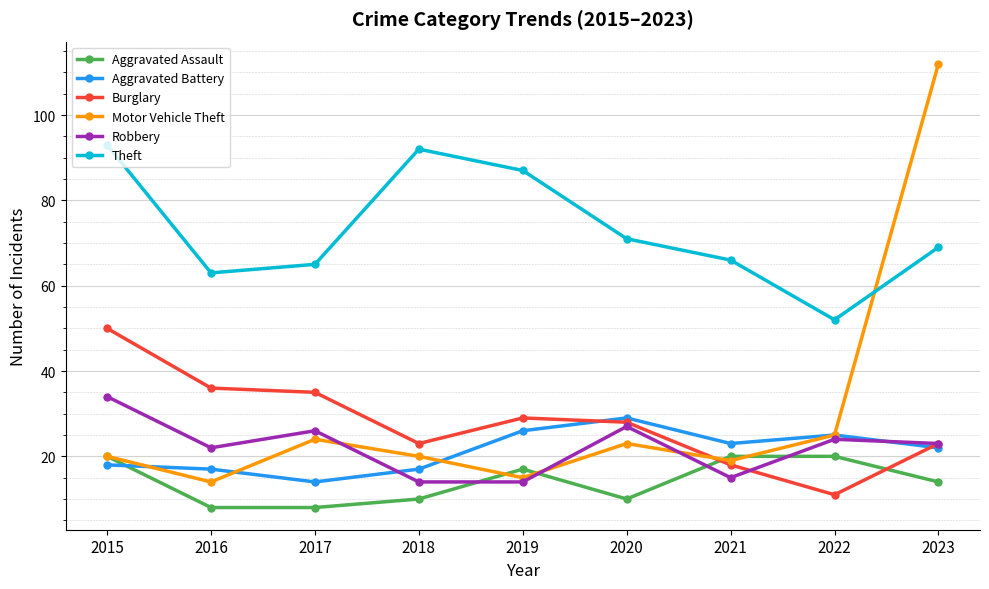

Is it true that Theft equals 69 at 2023?

True